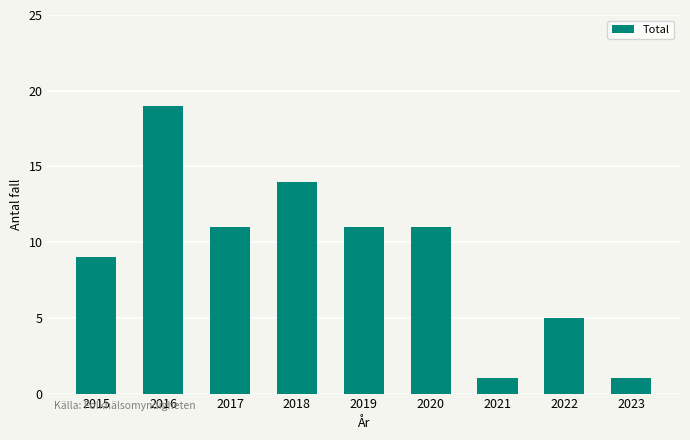

Reading left to right, transcribe all the data shown in this chart.

9	19	11	14	11	11	1	5	1